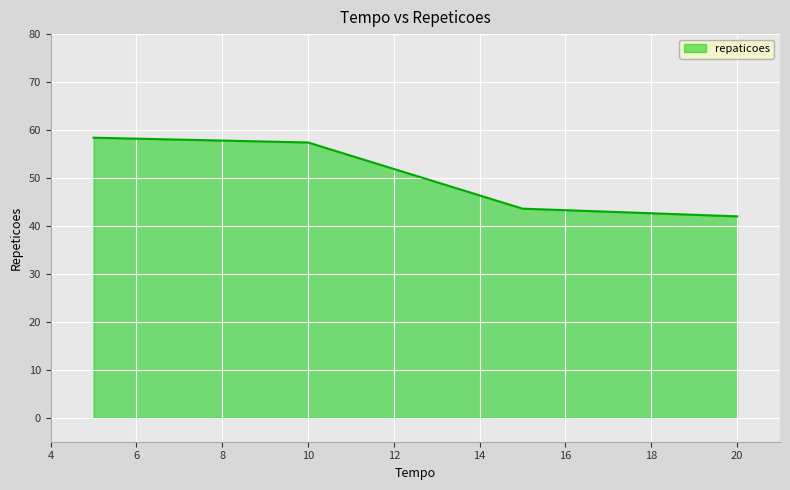

What is the sum of all values?

201.4